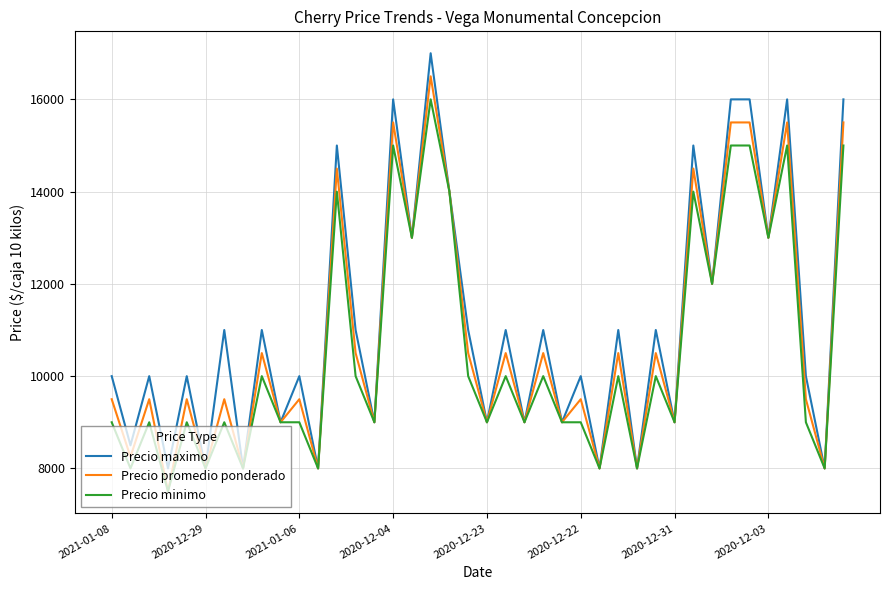

Rank the series by their maximum value, from lowest to highest.

Precio minimo, Precio promedio ponderado, Precio maximo